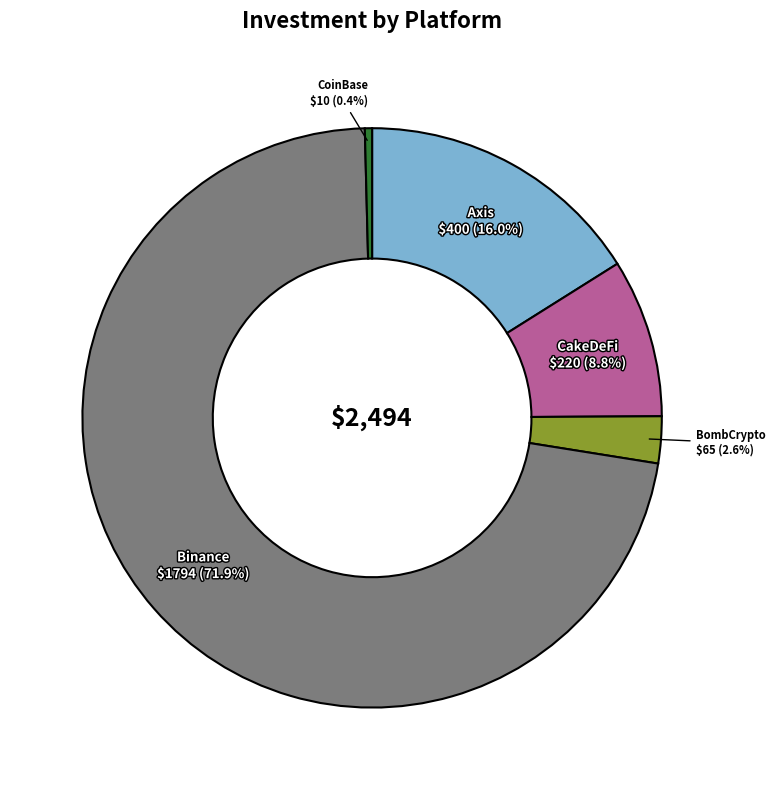

How many slices are in this pie chart?

5